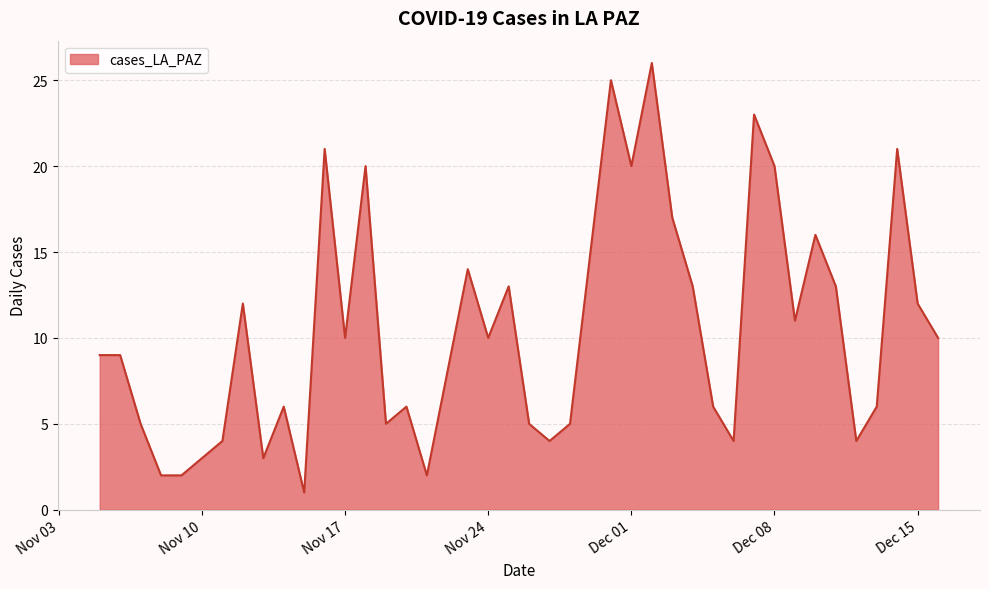

What is the maximum value shown in the chart?

26